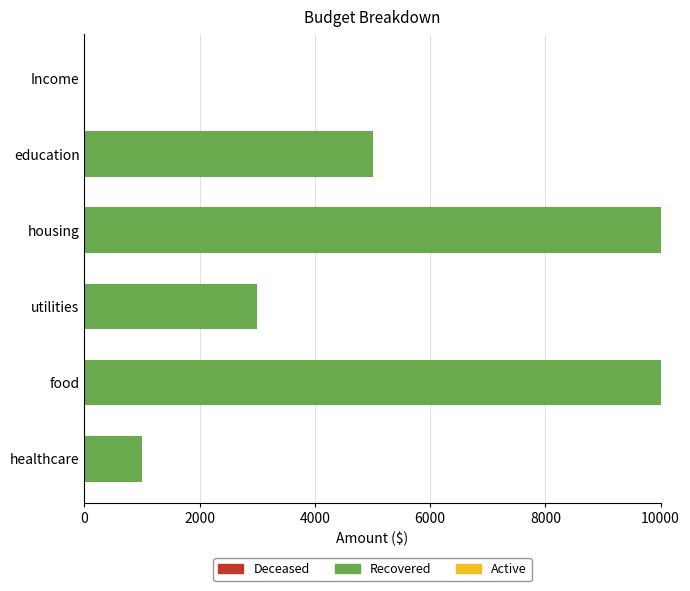

Which has a higher value, housing or Income?

housing